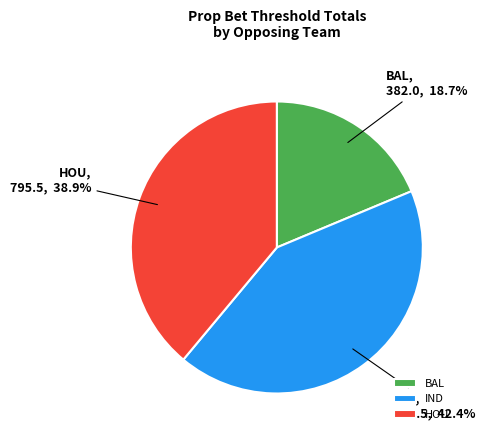

To the nearest percent, what is the average slice percentage?

33%